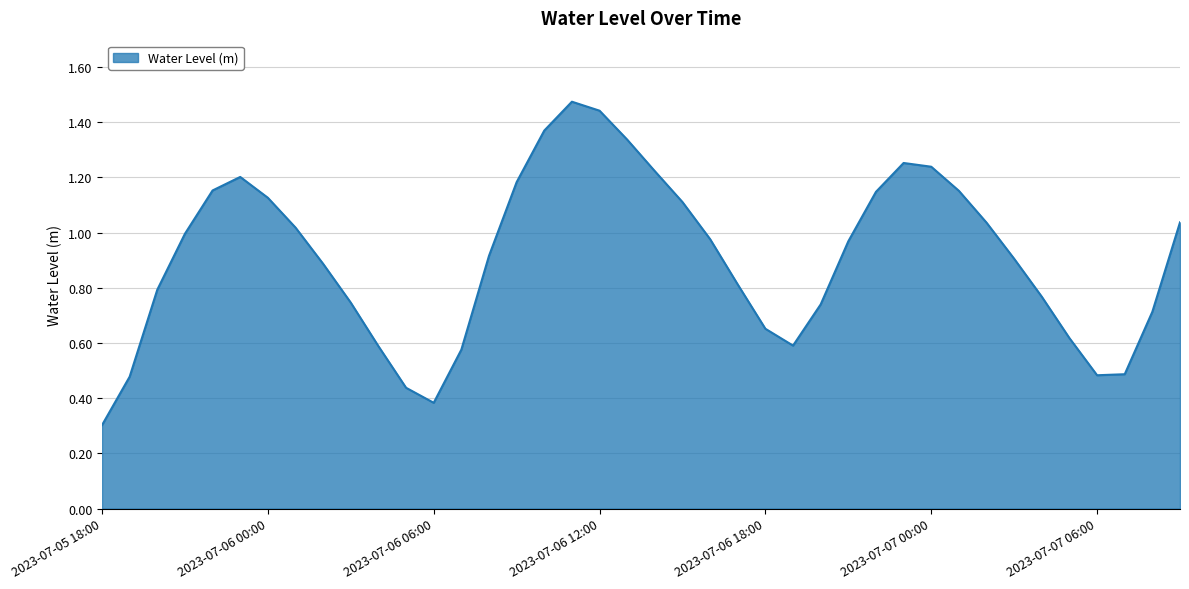

What is the smallest value displayed?

0.3